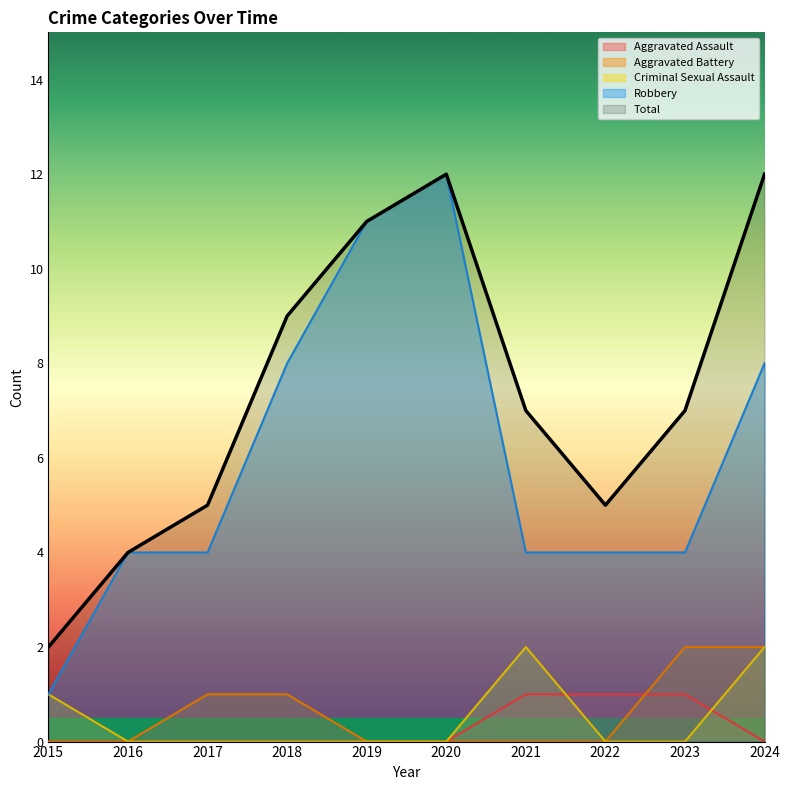

At how many categories does at least one series exceed 10?

3